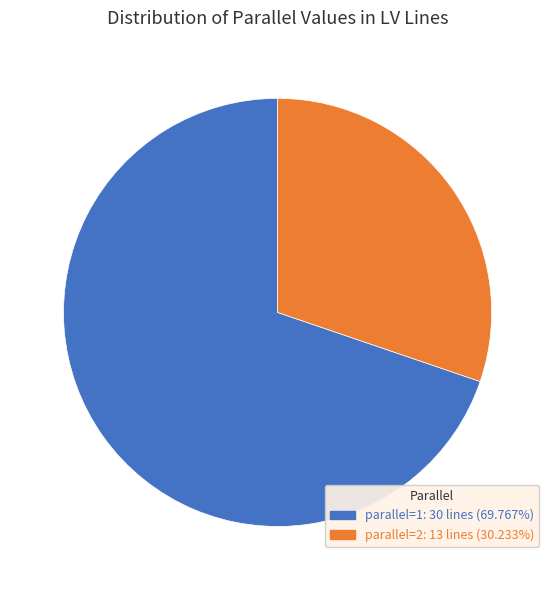

Is there any slice that represents more than half of the pie?

Yes